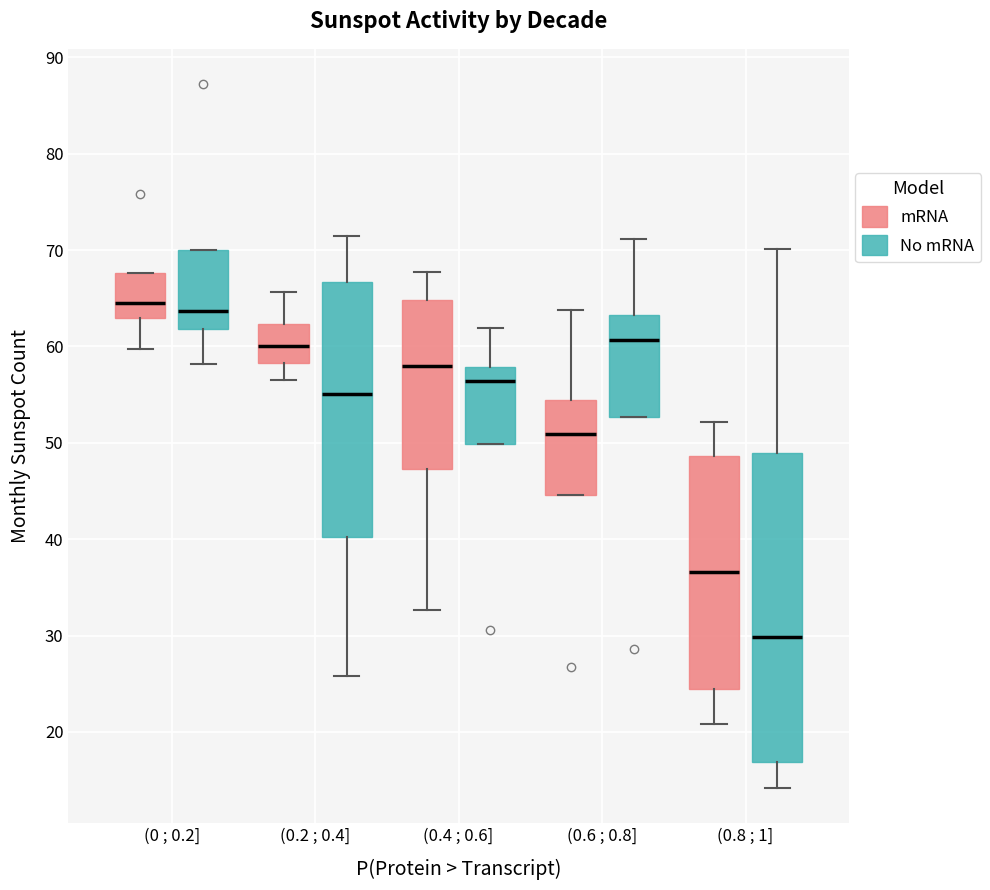

Reading left to right, transcribe this box plot: for each box, give where its median line is, the range the box spans, and where its two whiskers end, as read against the y-axis. The values are not printed on the chart, so give them approximately, as read against the axis.

(0 ; 0.2] (mRNA): median 64, box 63 to 68, whiskers 60 to 68
(0 ; 0.2] (No mRNA): median 64, box 62 to 70, whiskers 58 to 70
(0.2 ; 0.4] (mRNA): median 60, box 58 to 62, whiskers 57 to 66
(0.2 ; 0.4] (No mRNA): median 55, box 40 to 67, whiskers 26 to 71
(0.4 ; 0.6] (mRNA): median 58, box 47 to 65, whiskers 33 to 68
(0.4 ; 0.6] (No mRNA): median 56, box 50 to 58, whiskers 50 to 62
(0.6 ; 0.8] (mRNA): median 51, box 45 to 54, whiskers 45 to 64
(0.6 ; 0.8] (No mRNA): median 61, box 53 to 63, whiskers 53 to 71
(0.8 ; 1] (mRNA): median 37, box 24 to 49, whiskers 21 to 52
(0.8 ; 1] (No mRNA): median 30, box 17 to 49, whiskers 14 to 70